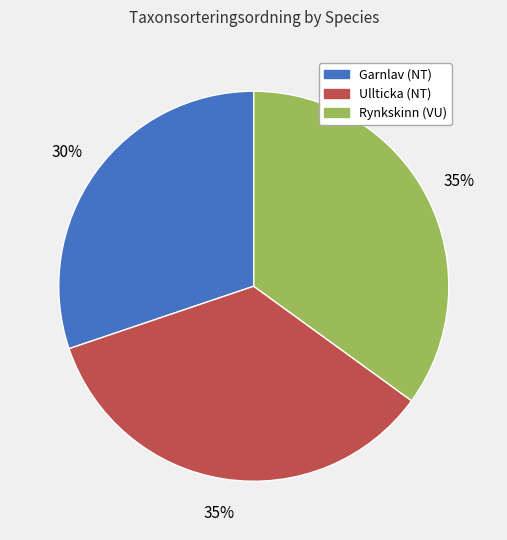

The Rynkskinn (VU) slice represents 35% of the pie. True or false?

True